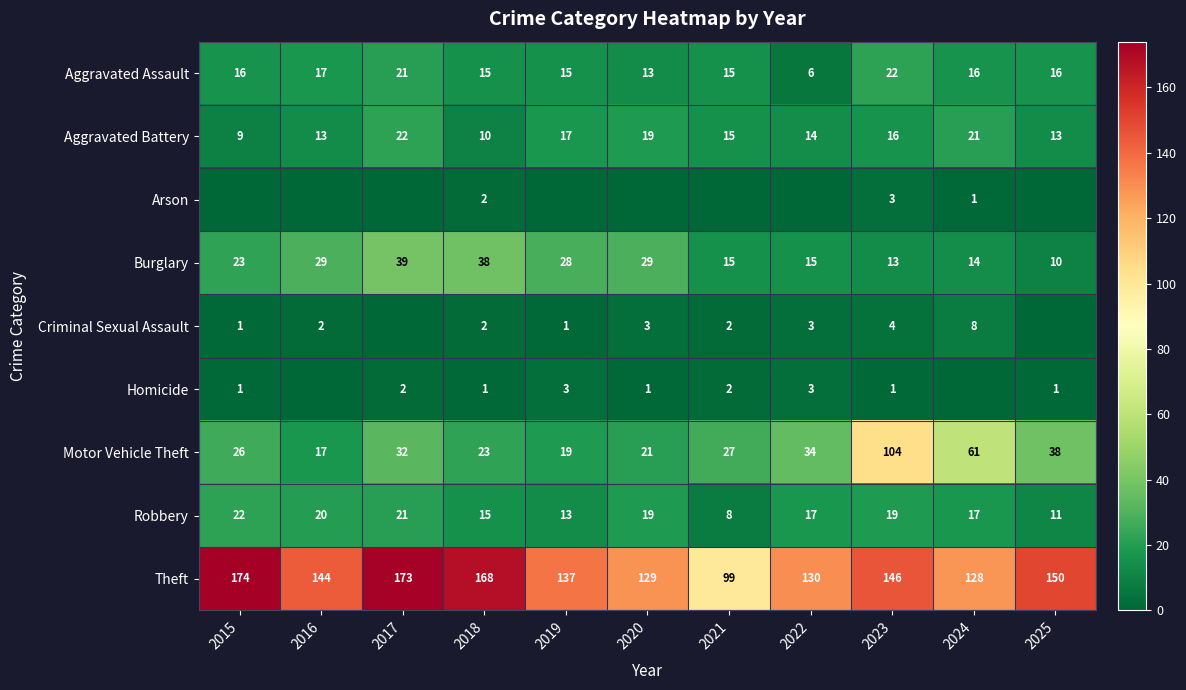

What is the difference between the maximum and second lowest values in the Robbery series?

11